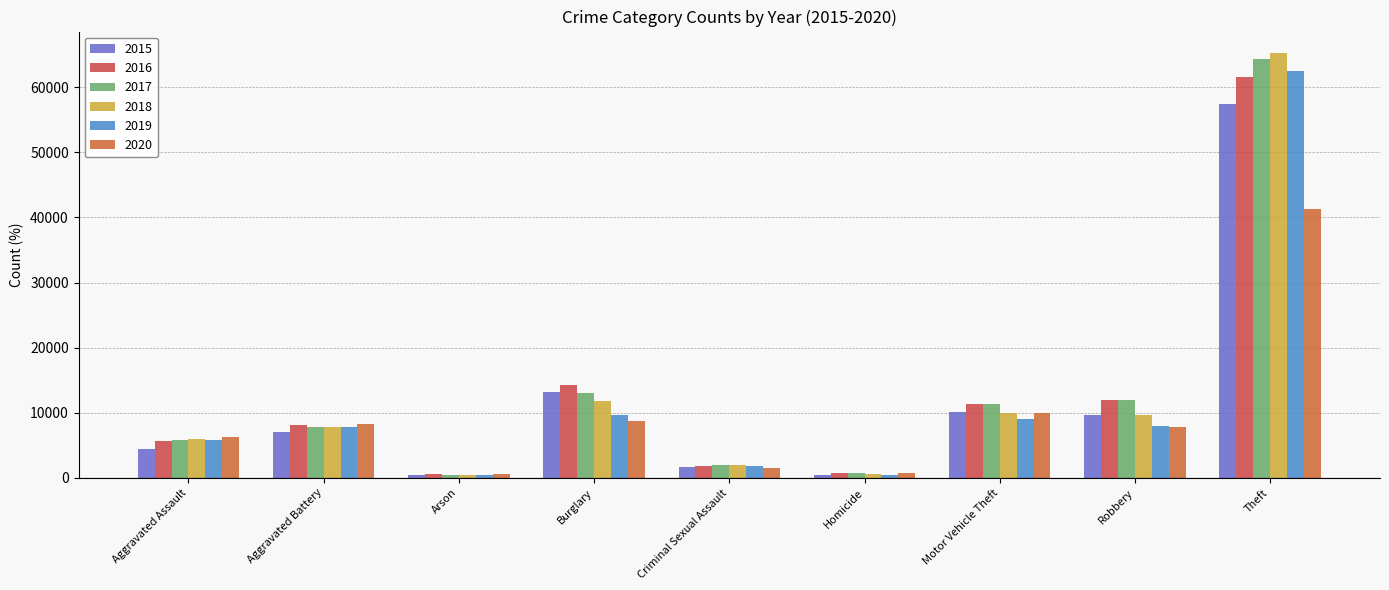

Where is 2017 nearest to the value 32412?

Burglary